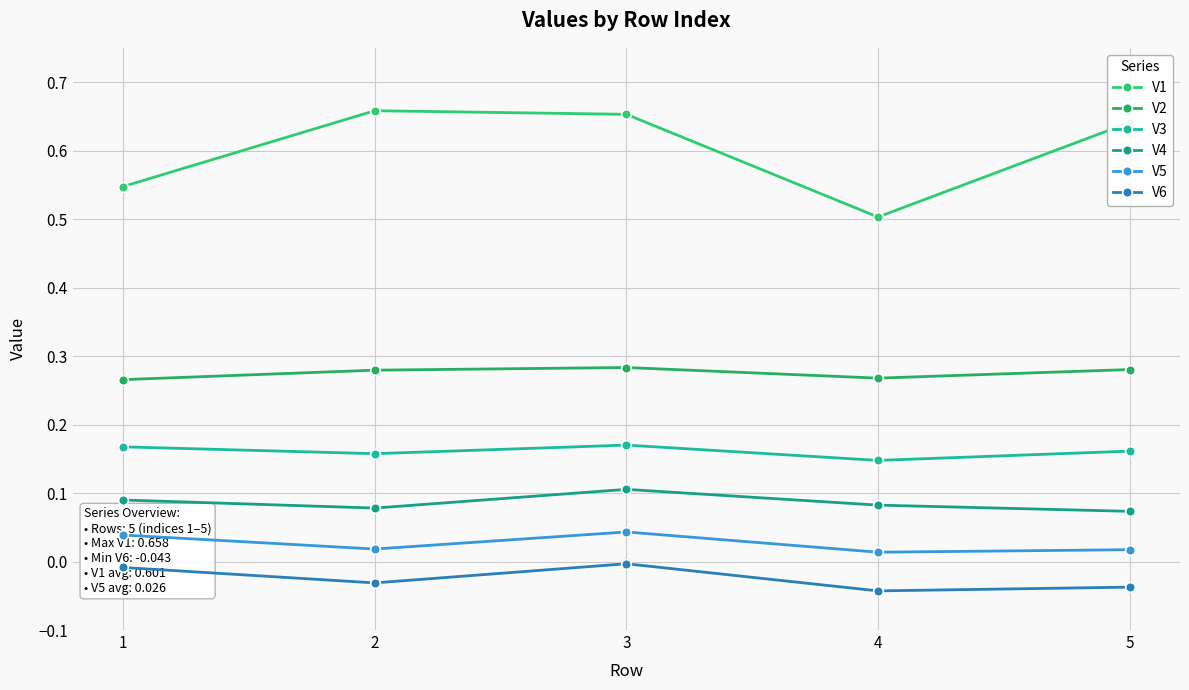

What are all the series names shown in the legend?

V1, V2, V3, V4, V5, V6